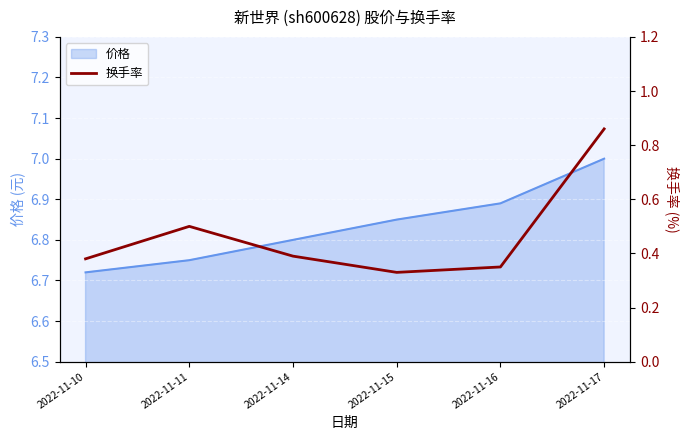

Count the values in the range 0 to 1.

6